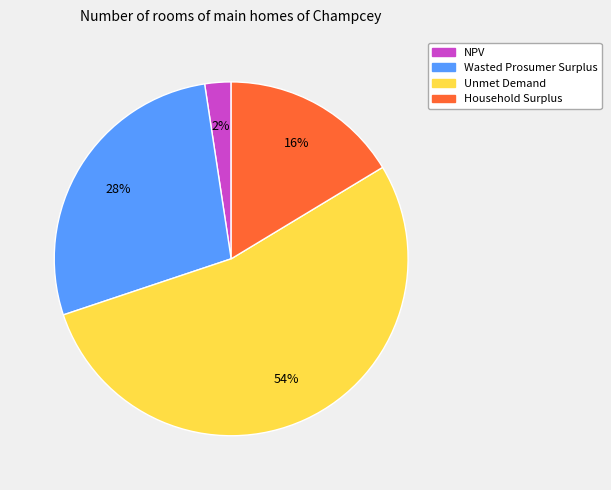

Is it true that Unmet Demand is 54% of the pie?

True